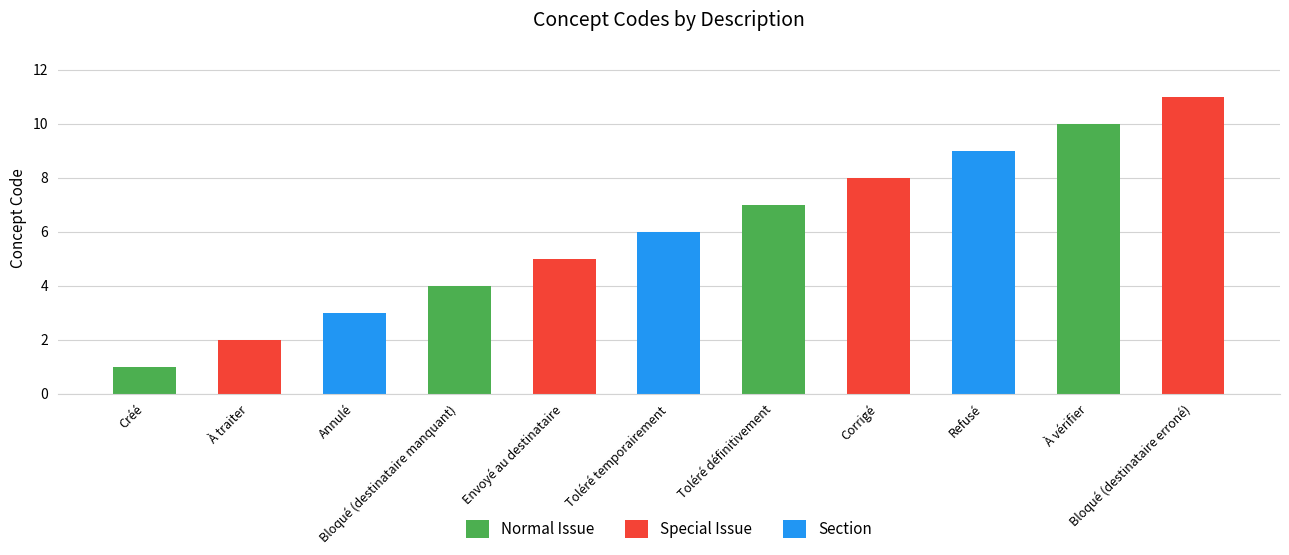

List the labels in order of value, smallest first.

Créé, À traiter, Annulé, Bloqué (destinataire manquant), Envoyé au destinataire, Toléré temporairement, Toléré définitivement, Corrigé, Refusé, À vérifier, Bloqué (destinataire erroné)